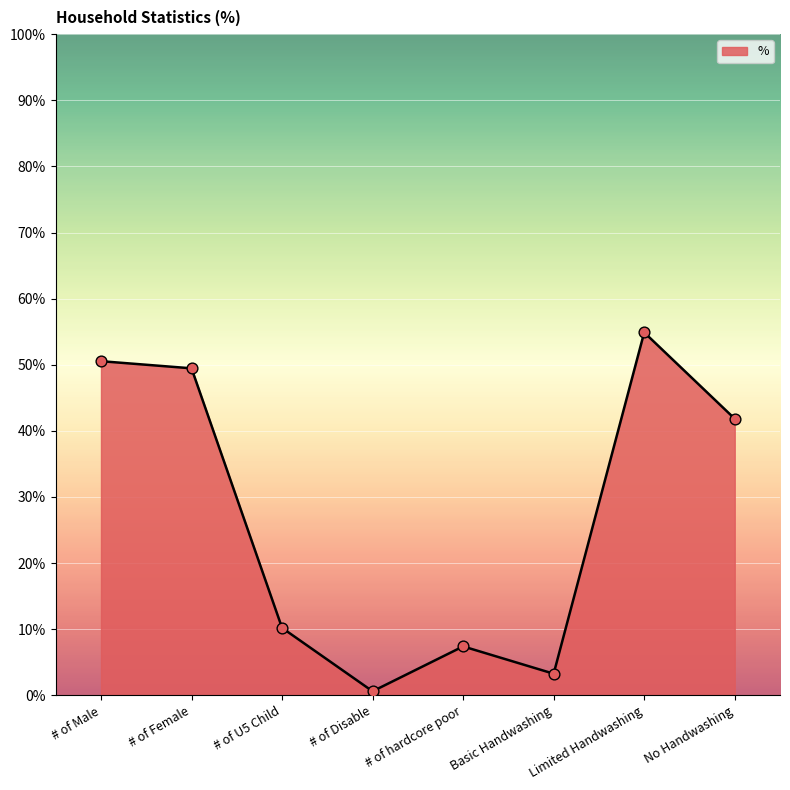

What is the ratio of the value at Basic Handwashing to the value at # of U5 Child?

0.3